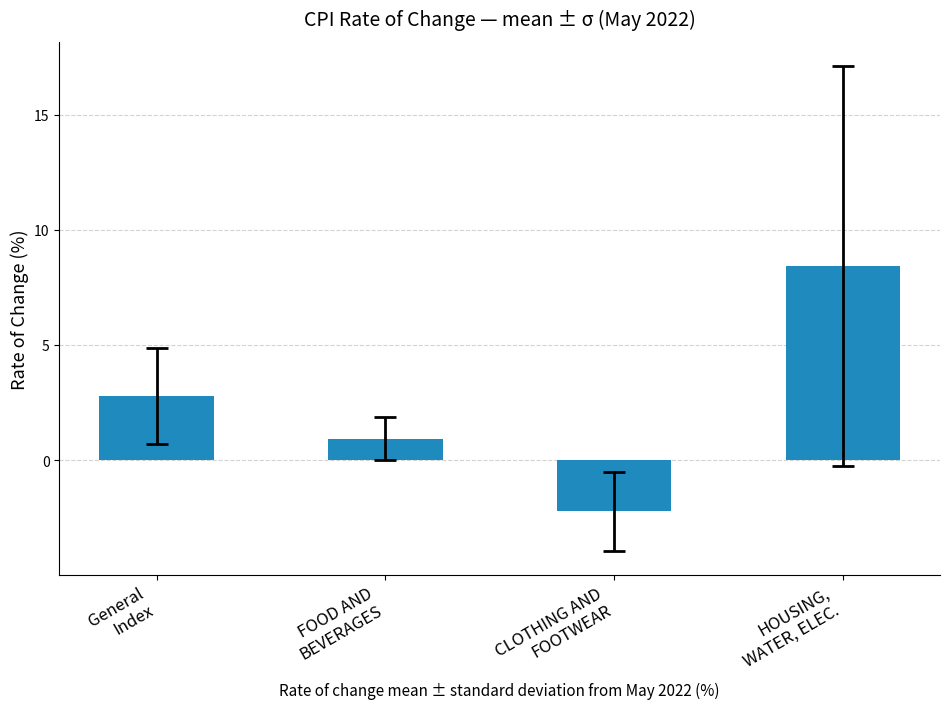

What is the smallest value displayed?

-2.2